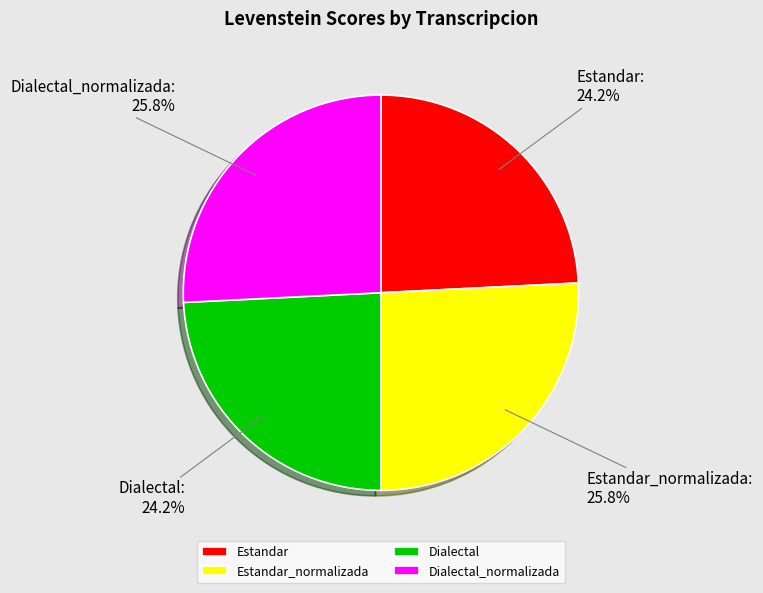

To the nearest percent, what is the average slice percentage?

25%